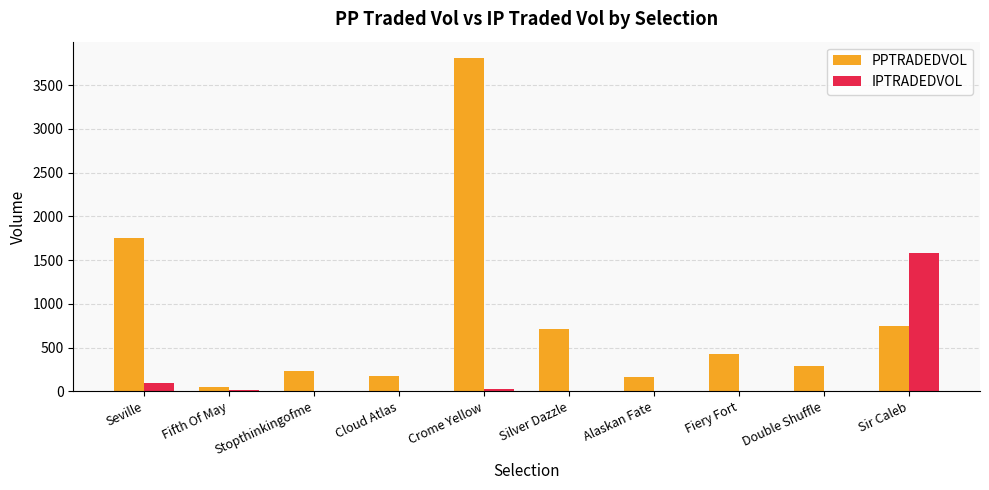

Where is IPTRADEDVOL nearest to the value 788?

Seville